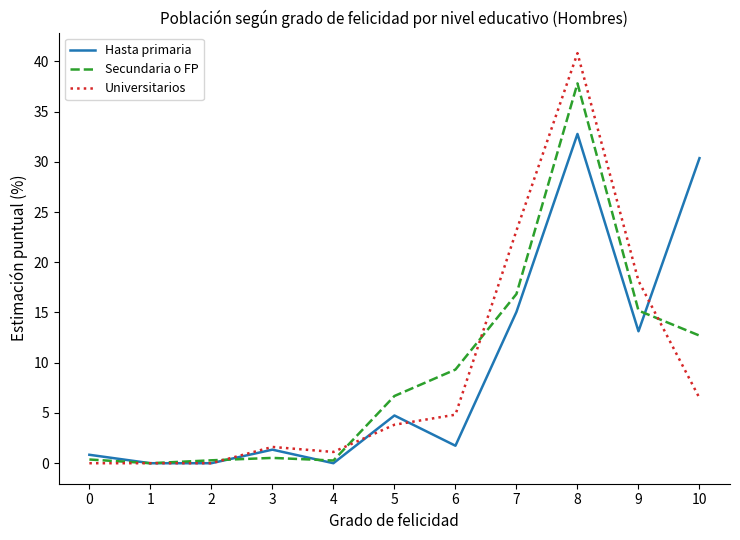

At which label is Universitarios closest to 20?

9